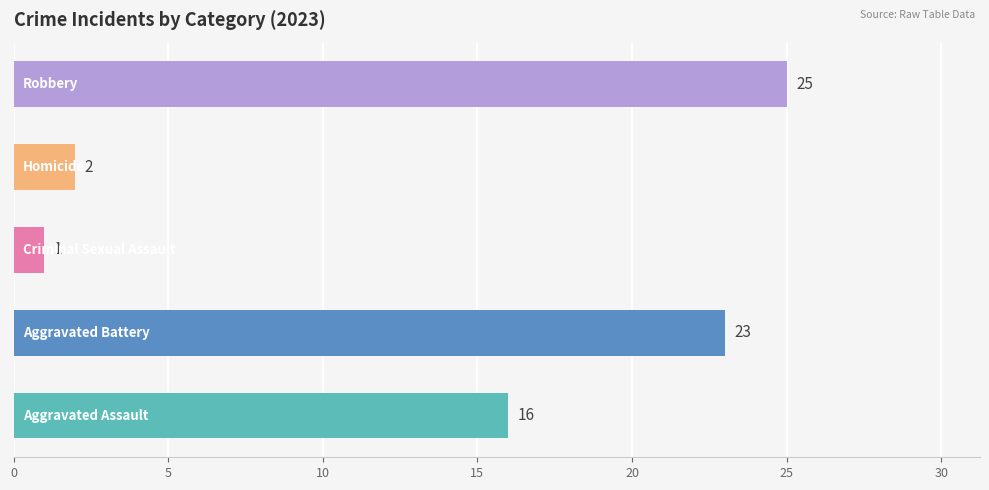

Reading bottom to top, what are all the values shown in this chart?

16	23	1	2	25